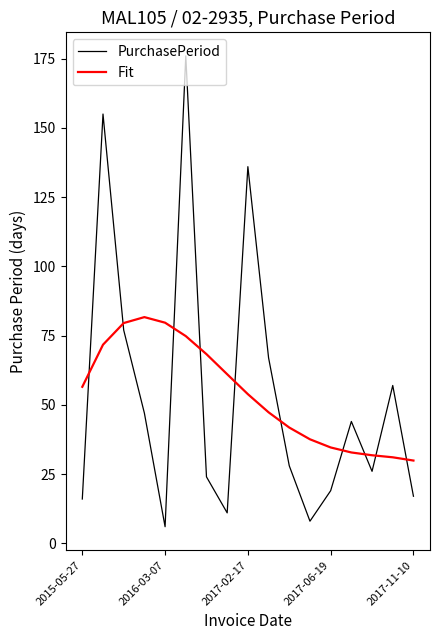

What is the highest value of the Fit series?

81.7